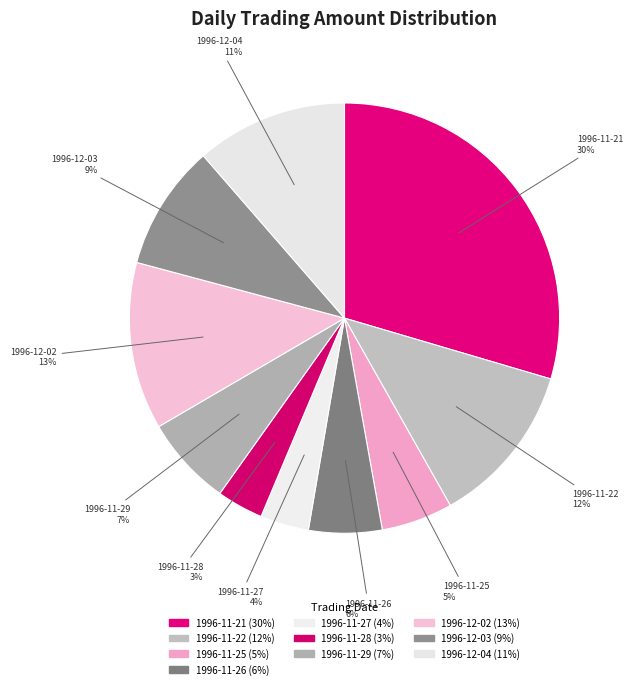

How many slices are in this pie chart?

10